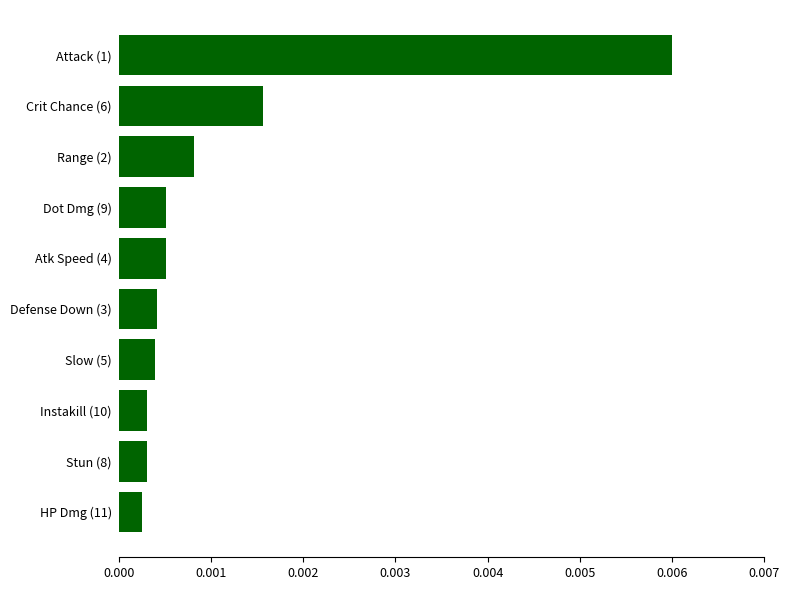

How many bars are there in total?

10